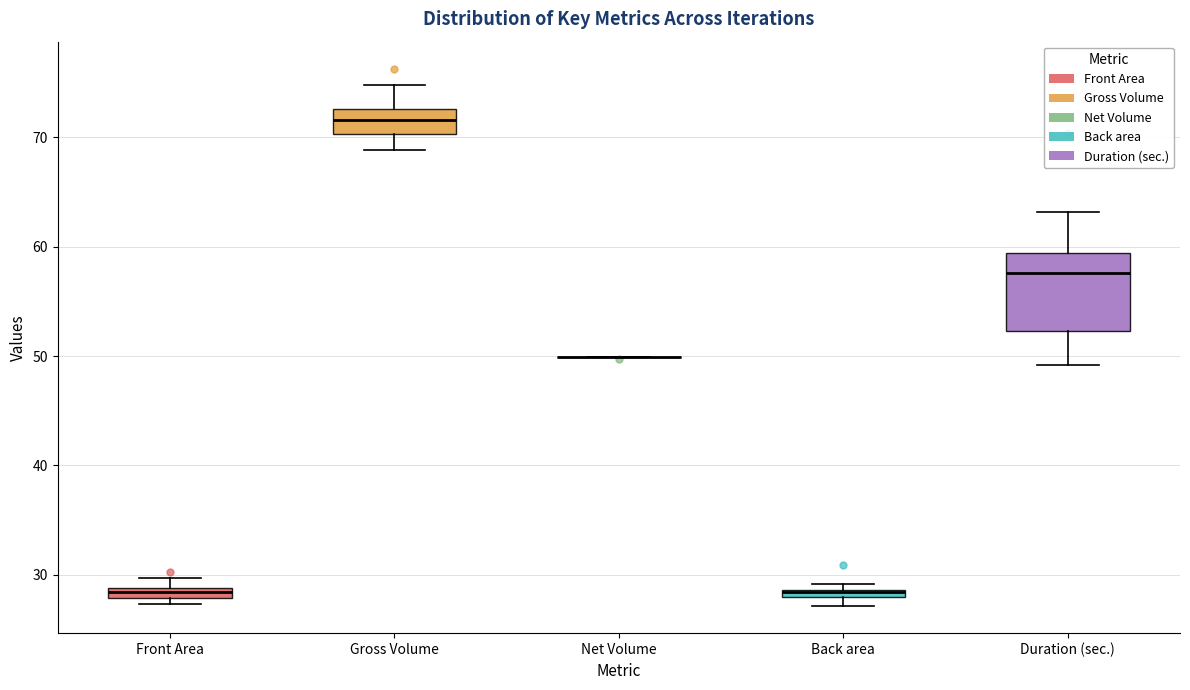

Where does the median line of the box for Gross Volume sit on the y-axis? The values are not printed on the chart, so give them approximately, as read against the axis.

72